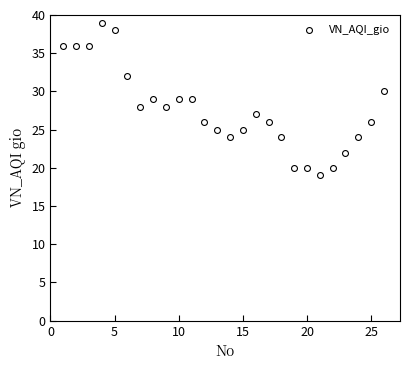

What is the range of X values (max minus min)?

25